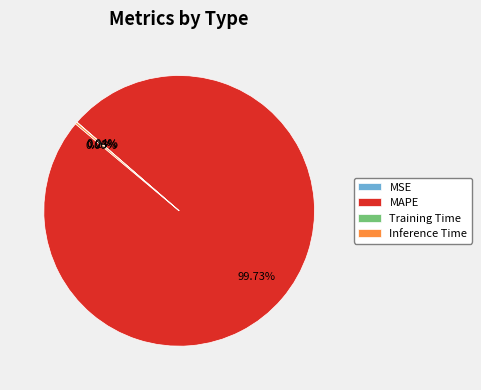

Which category accounts for the majority?

MAPE